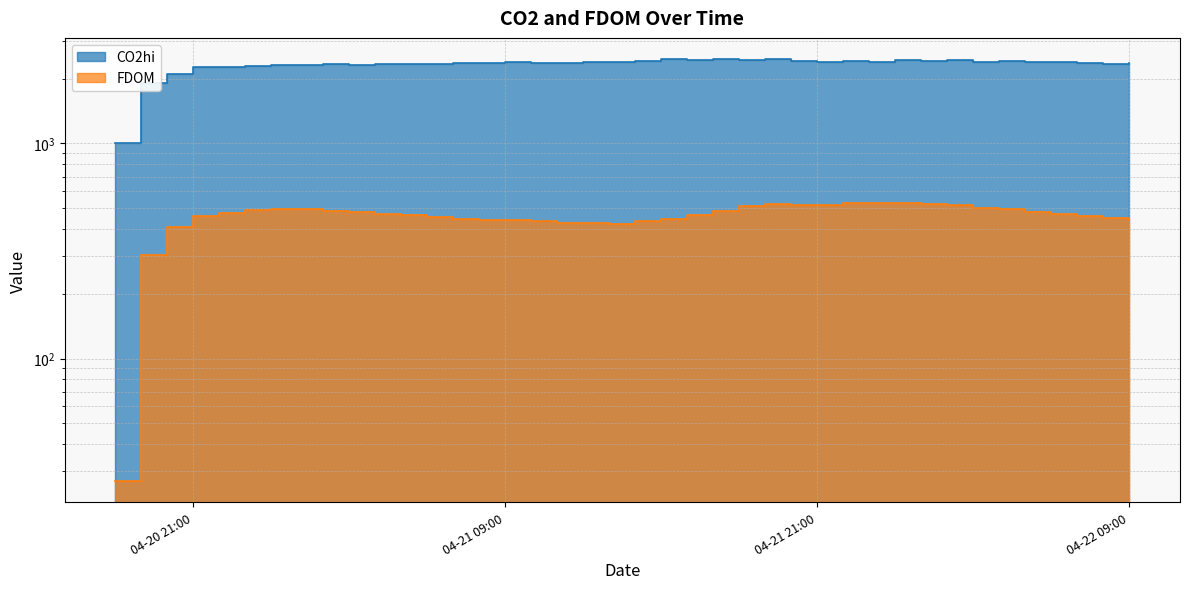

How many values in the CO2hi series are below 2379?

20